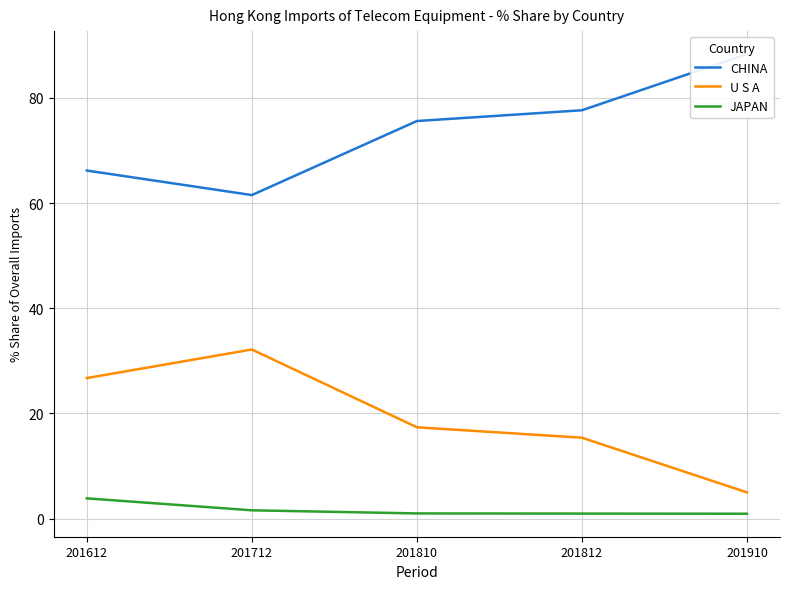

What is the value of the CHINA point at the 3rd from the left?

75.6